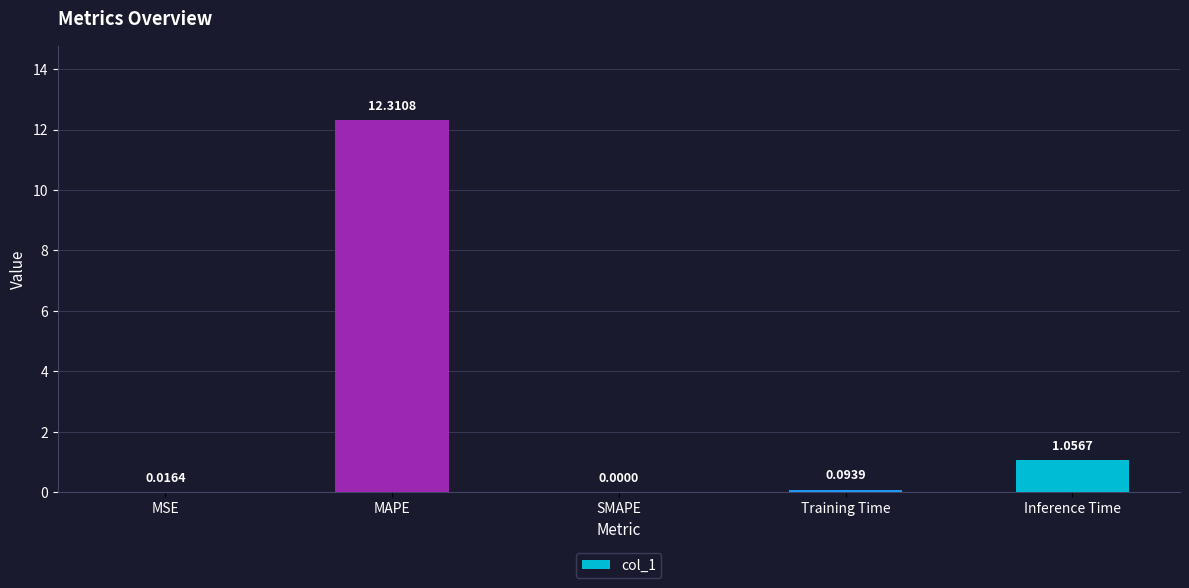

What is the change in value from MSE to MAPE?

+12.3